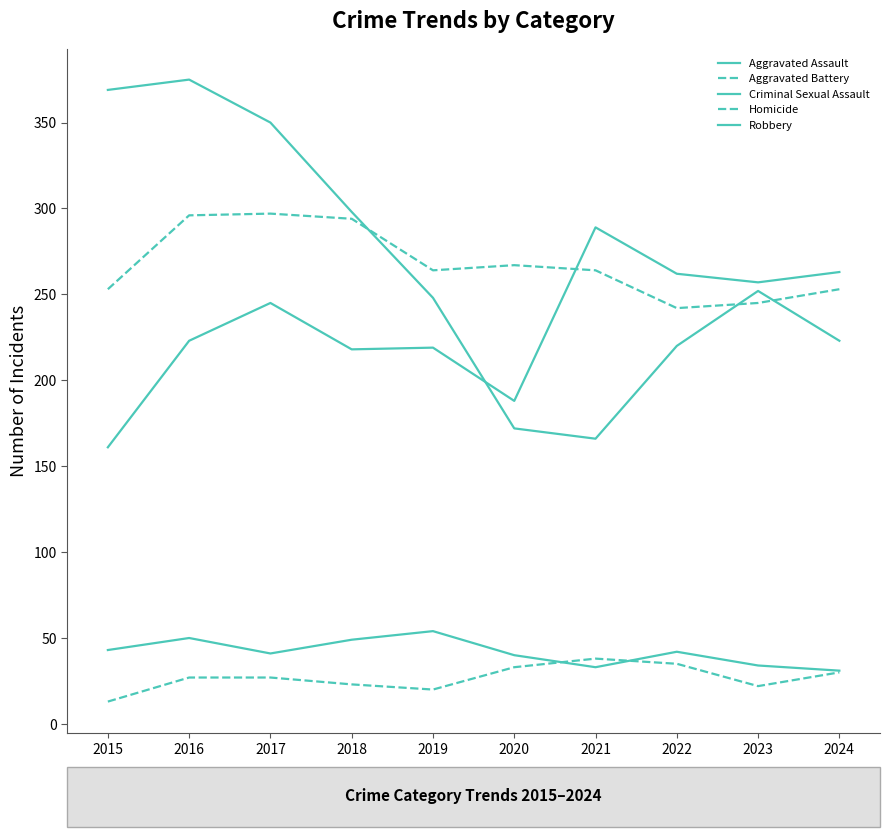

At how many categories does at least one series exceed 284?

5